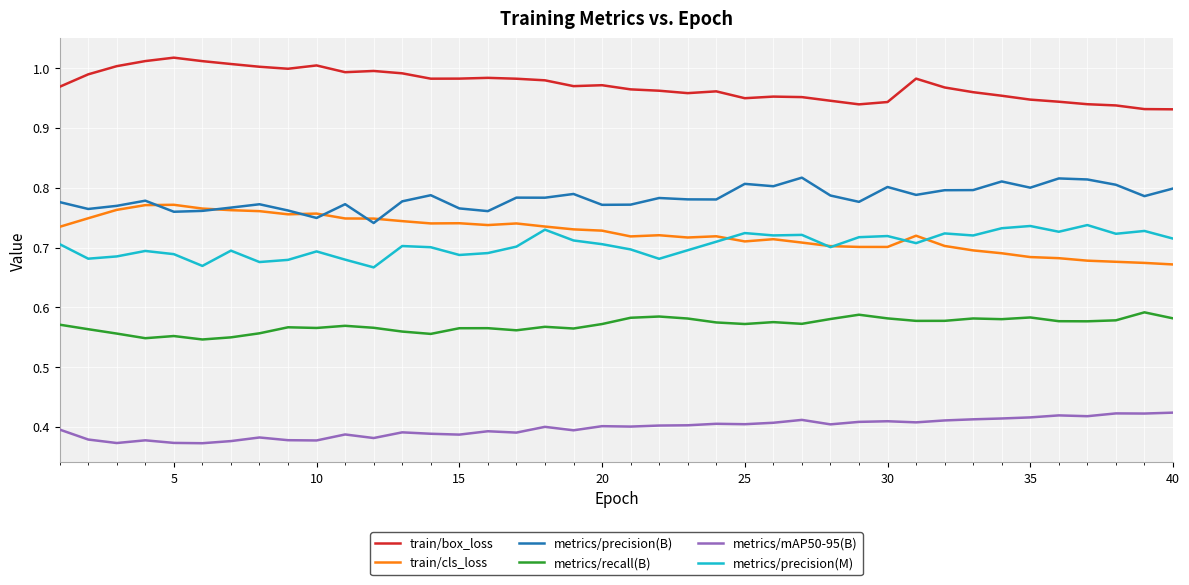

True or false: train/box_loss and metrics/precision(B) cross at least once.

False